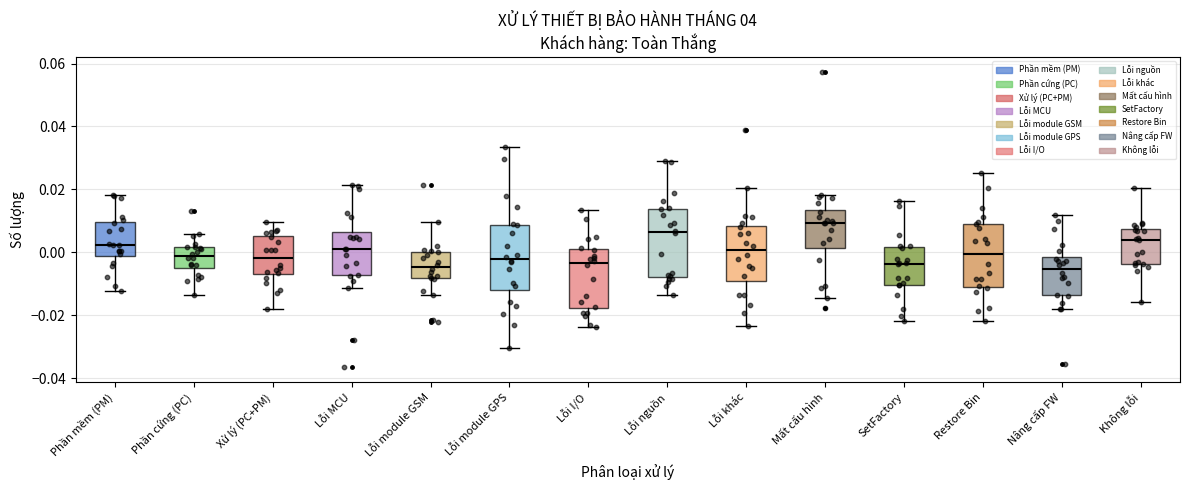

Which box has the highest median line?

Mất cấu hình